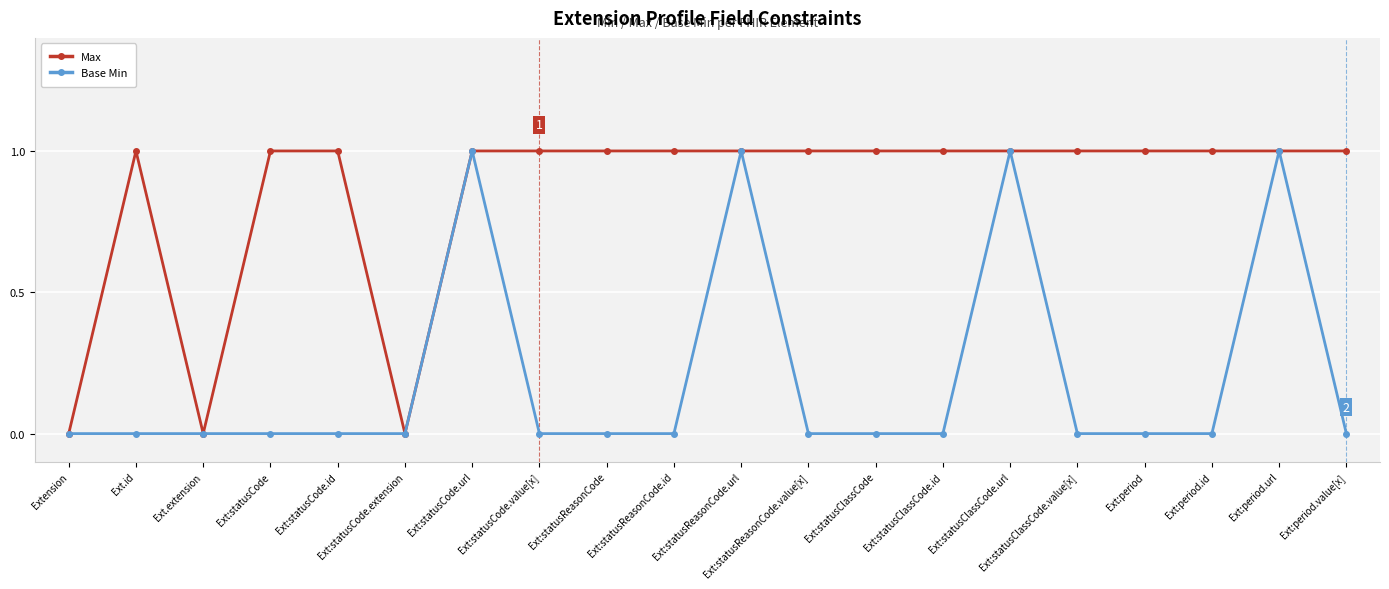

In Base Min, how many points are higher than both neighbors (excluding endpoints)?

4